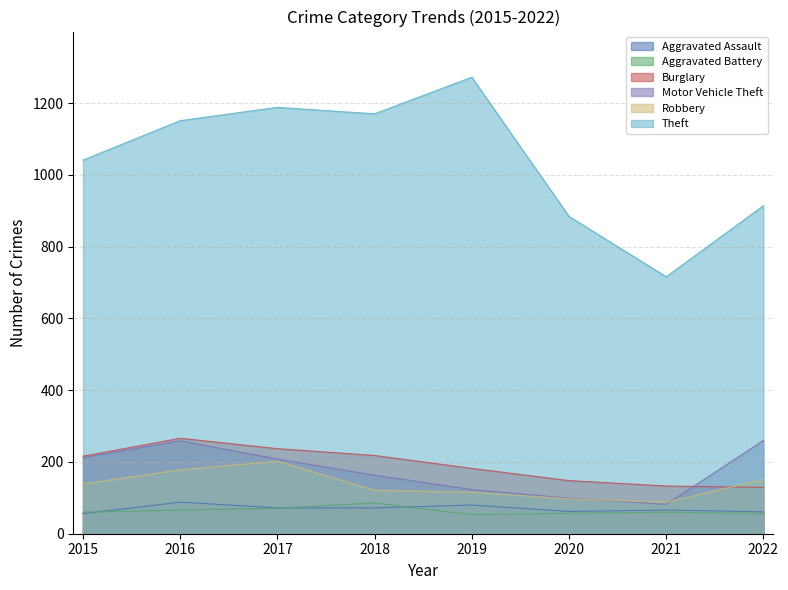

True or false: Aggravated Battery and Theft intersect in this chart.

False